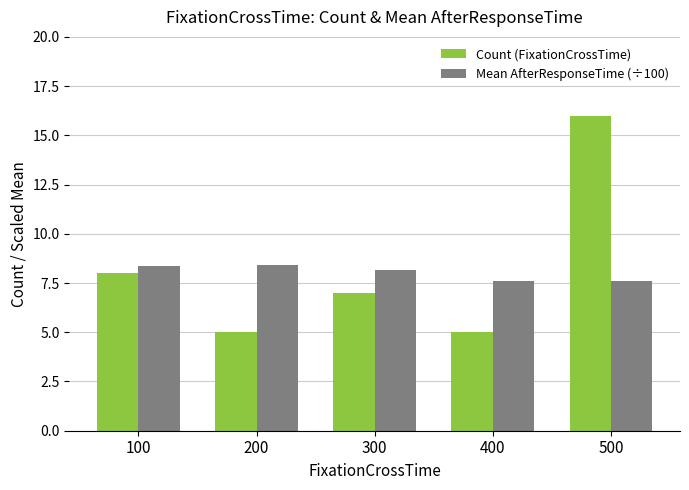

Reading left to right, what are all the values shown in this chart?

Count (FixationCrossTime): 100=8.0	200=5.0	300=7.0	400=5.0	500=16.0
Mean AfterResponseTime (÷100): 100=8.4	200=8.4	300=8.1	400=7.6	500=7.6